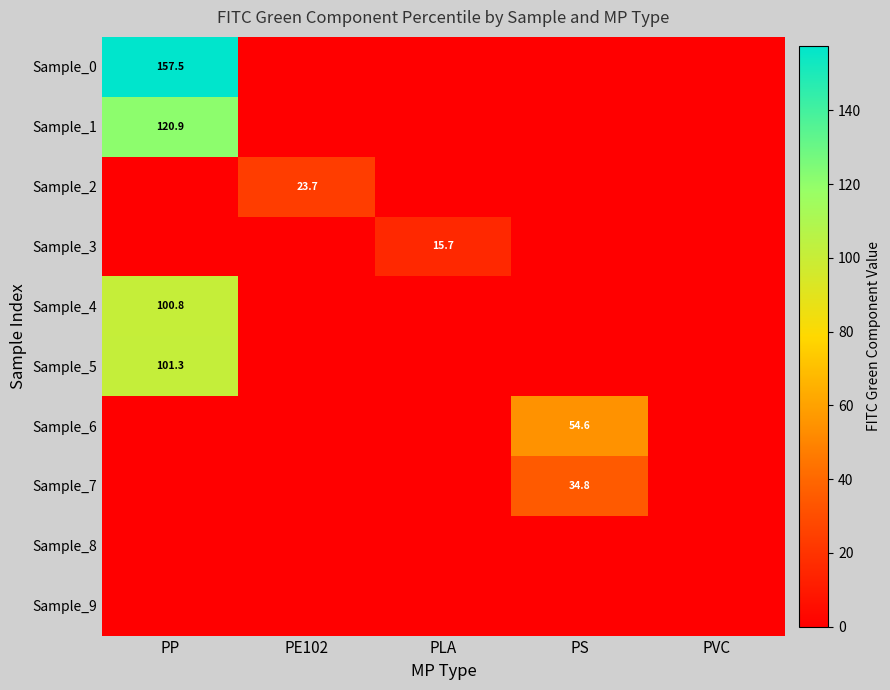

What is the sum of the Sample_0 values at PP and PS?

157.5